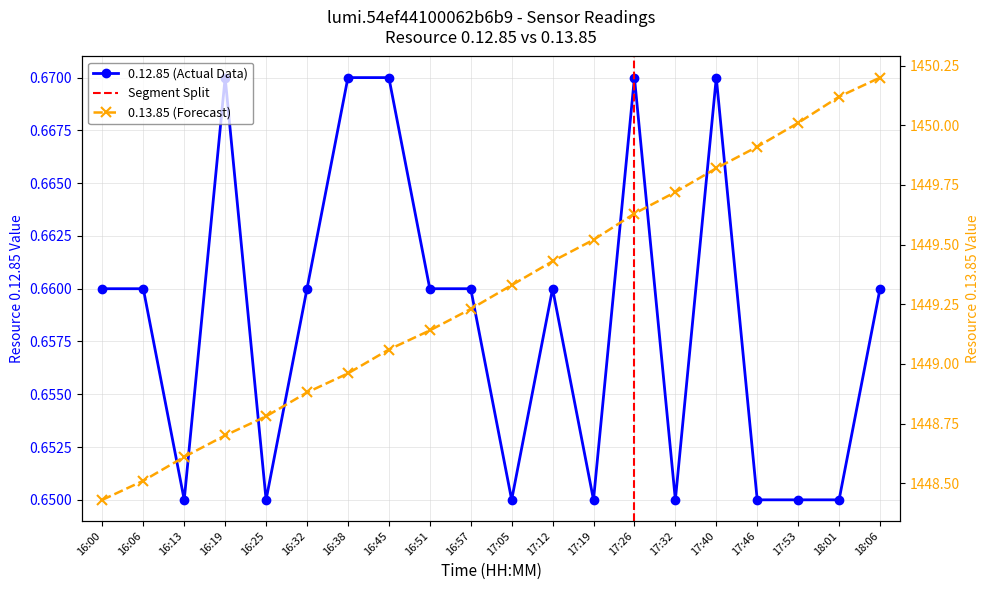

The 0.13.85 (Forecast) series shows 465.1 at 16:13. True or false?

False